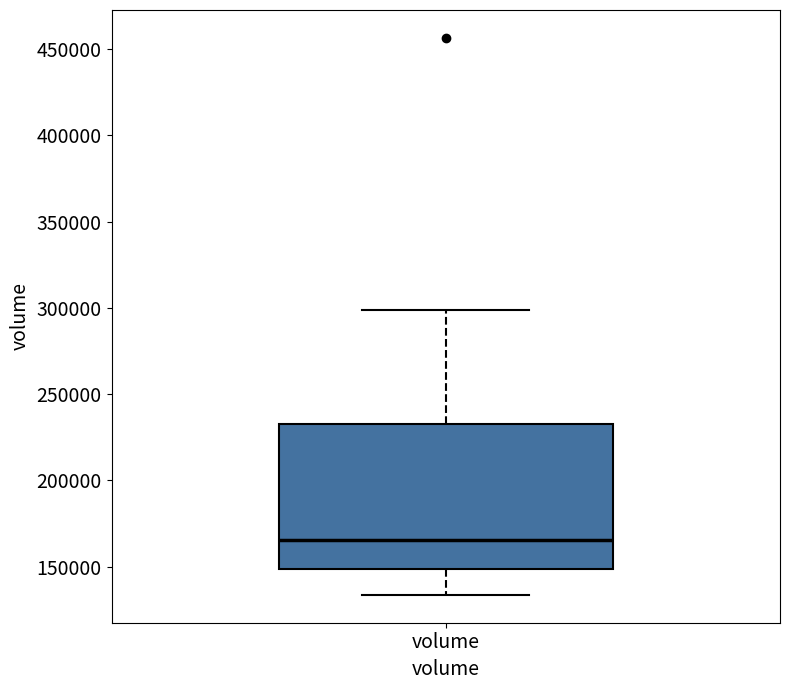

Read this box plot against the y-axis: the position of the median line, the range covered by the box, and the ends of both whiskers. The values are not printed on the chart, so give them approximately, as read against the axis.

median 165000, box 150000 to 235000, whiskers 135000 to 300000